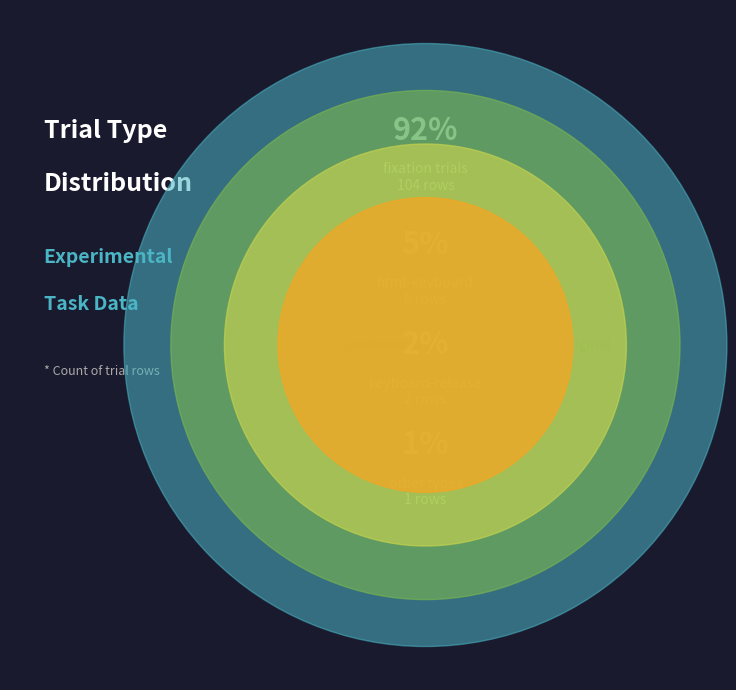

Which has a higher value, html-keyboard-response or pavlovia?

html-keyboard-response